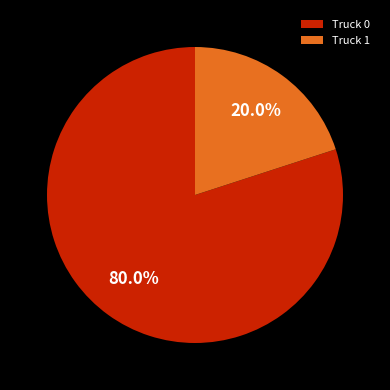

To the nearest percent, what is the combined percentage of Truck 1 and Truck 0?

100%